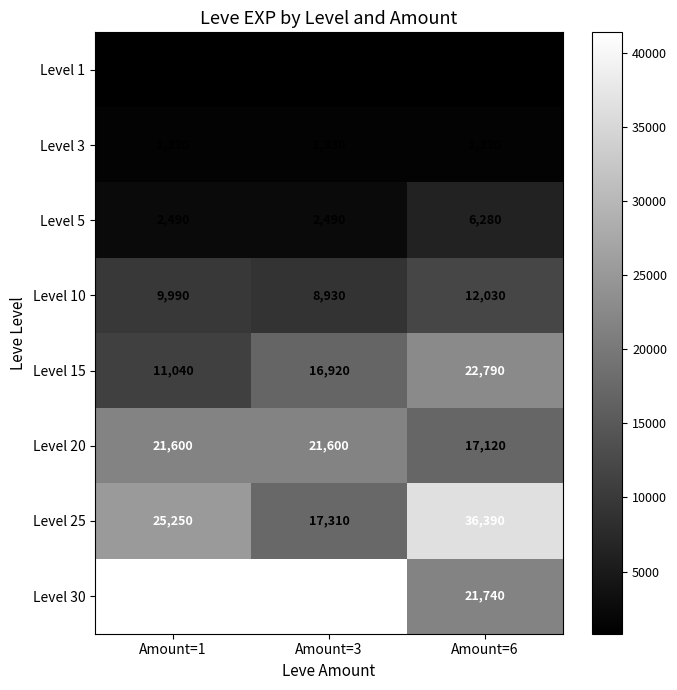

True or false: Level 1 has a value of 507 at Amount=3.

False